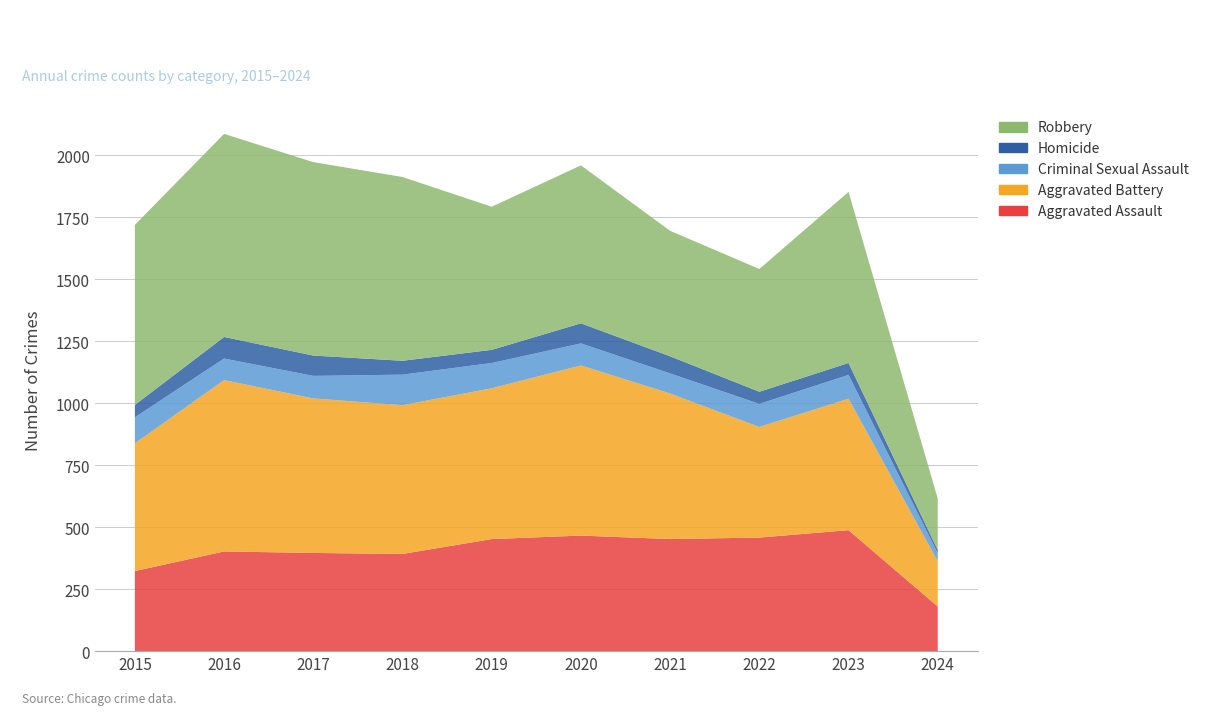

Reading left to right, what are all the values shown in this chart?

Aggravated Assault: 2015=323	2016=402	2017=396	2018=392	2019=452	2020=466	2021=452	2022=458	2023=488	2024=180
Aggravated Battery: 2015=515	2016=691	2017=623	2018=600	2019=608	2020=686	2021=587	2022=446	2023=530	2024=182
Criminal Sexual Assault: 2015=105	2016=87	2017=91	2018=123	2019=102	2020=89	2021=81	2022=93	2023=96	2024=33
Homicide: 2015=50	2016=87	2017=82	2018=56	2019=53	2020=81	2021=69	2022=49	2023=48	2024=13
Robbery: 2015=726	2016=819	2017=780	2018=741	2019=577	2020=637	2021=506	2022=495	2023=690	2024=207